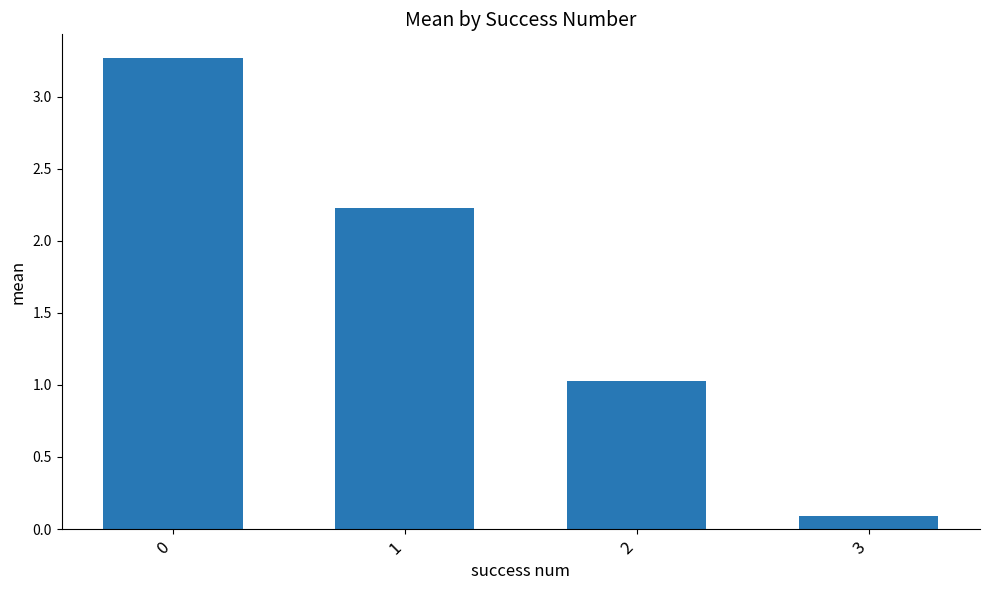

The chart shows a value of 1.0 at 2. True or false?

True